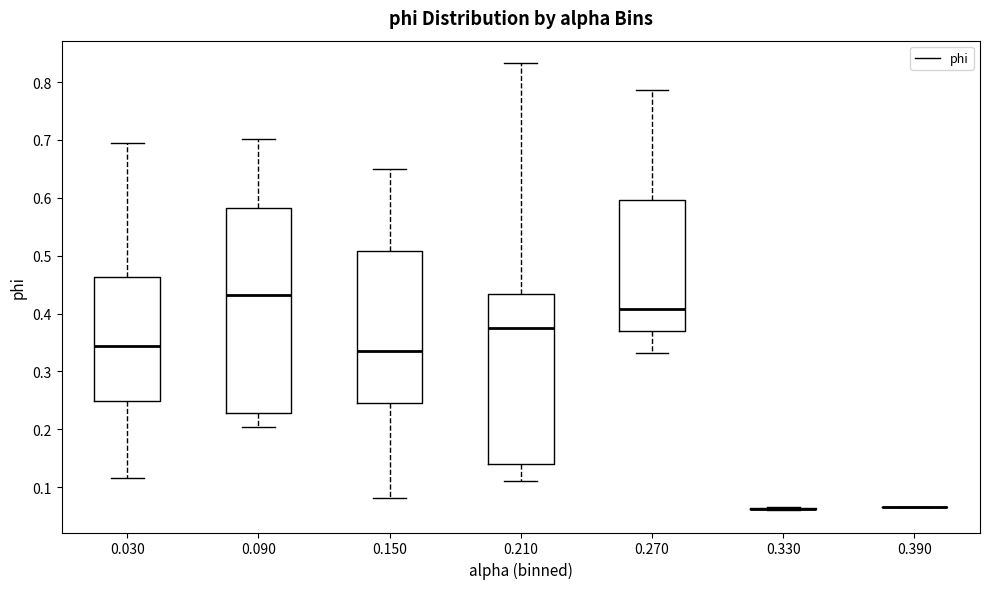

Where does the median line of the box at x = 0.210 sit on the y-axis? The values are not printed on the chart, so give them approximately, as read against the axis.

0.38